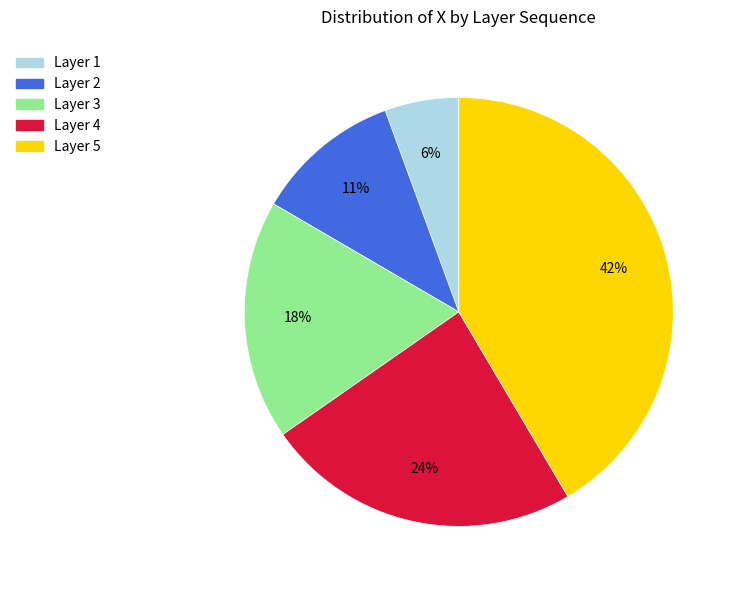

To the nearest percent, what is the difference between the largest and smallest slice percentages?

36%